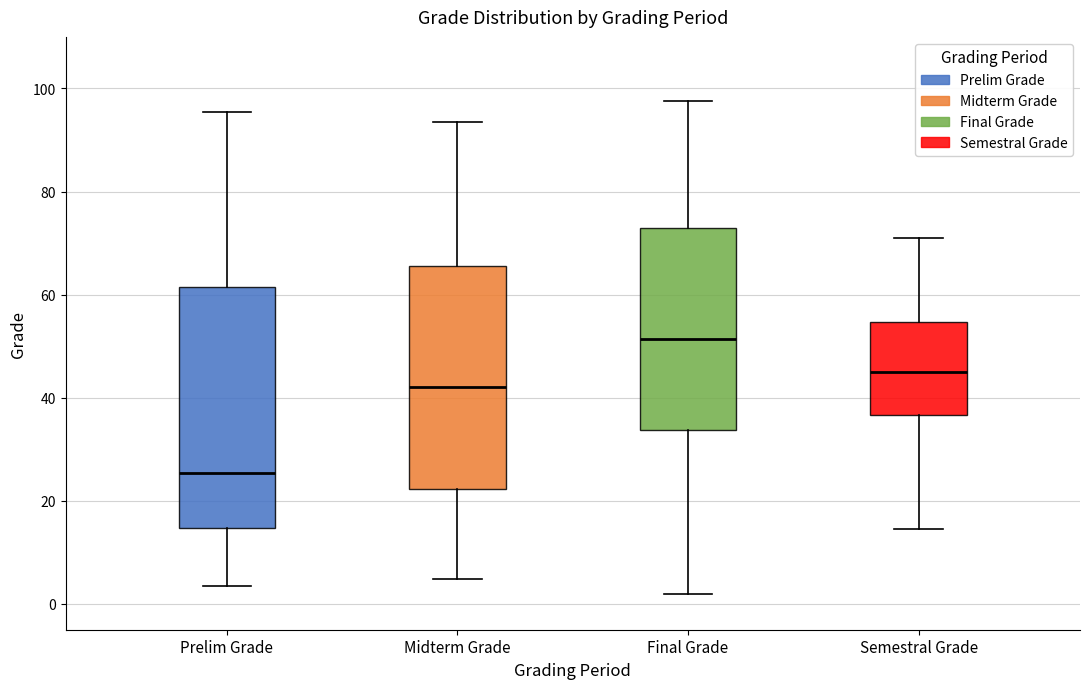

Where does the median line of the box for Midterm Grade sit on the y-axis? The values are not printed on the chart, so give them approximately, as read against the axis.

42